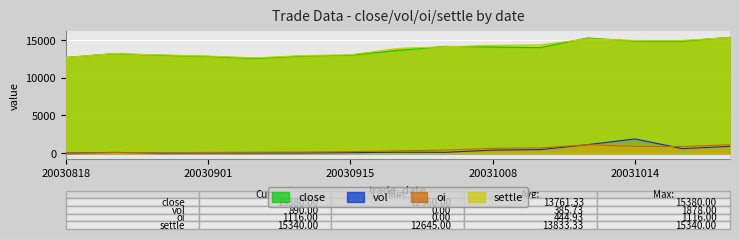

True or false: oi has a value of 684 at 20031013.

True